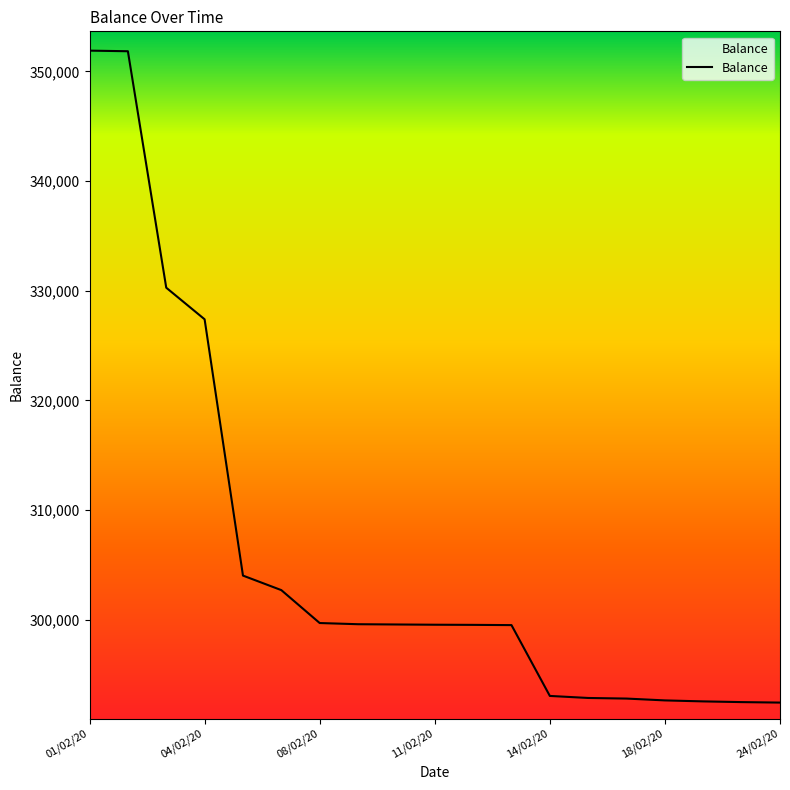

What is the smallest value displayed?

292457.0